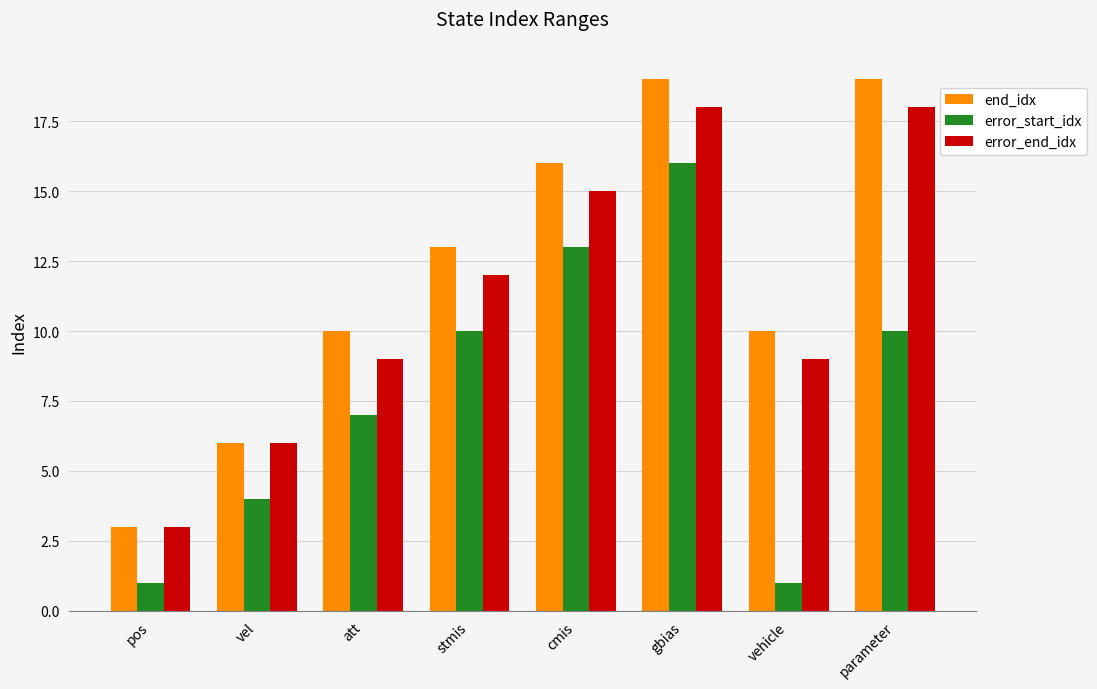

What is the difference between the second highest and second lowest values in the error_end_idx series?

12